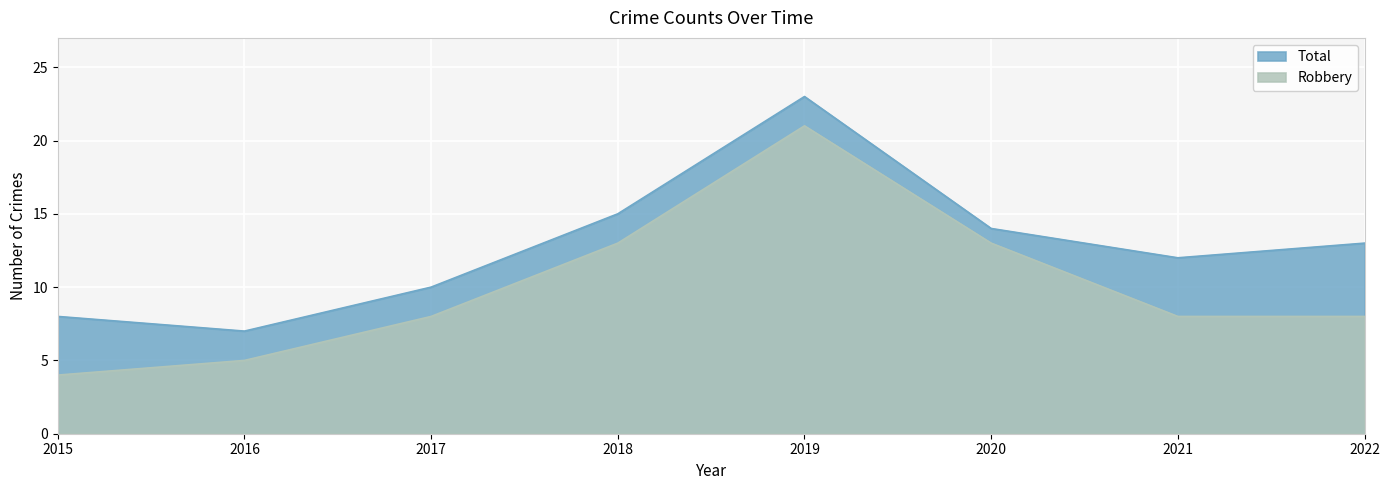

In Total, how many points are lower than both neighbors (excluding endpoints)?

2